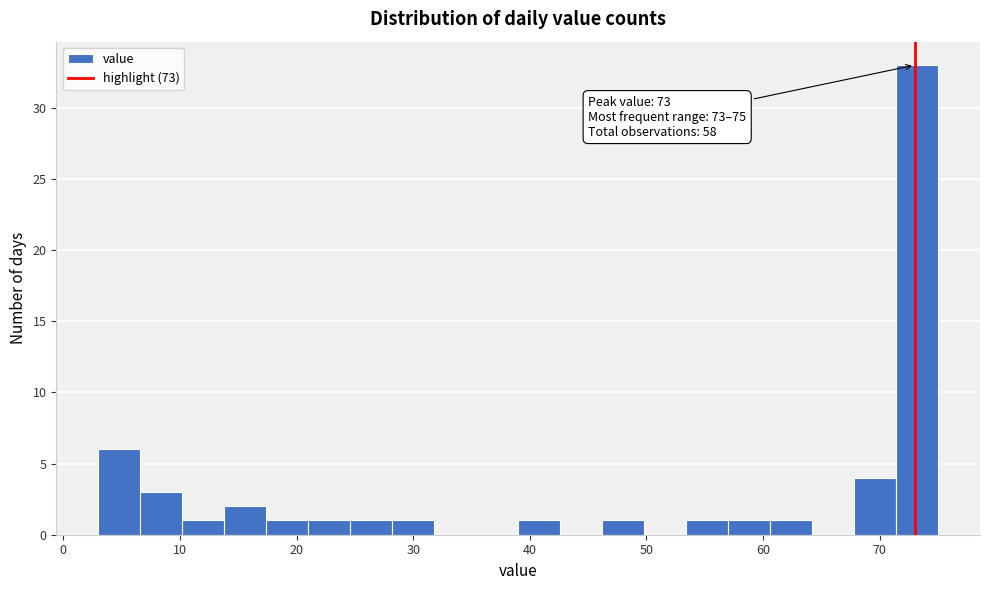

Read against the x-axis, roughly where is the centre of the tallest bar?

73